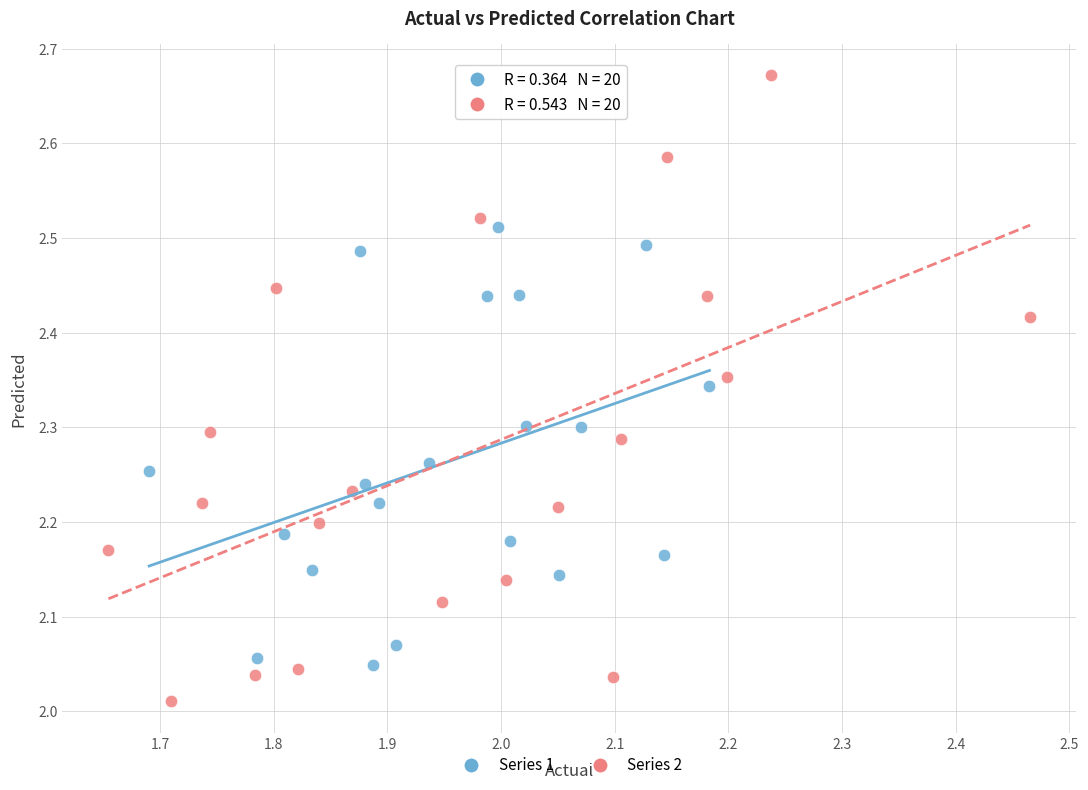

Which series has the widest spread of Y values?

Series 2